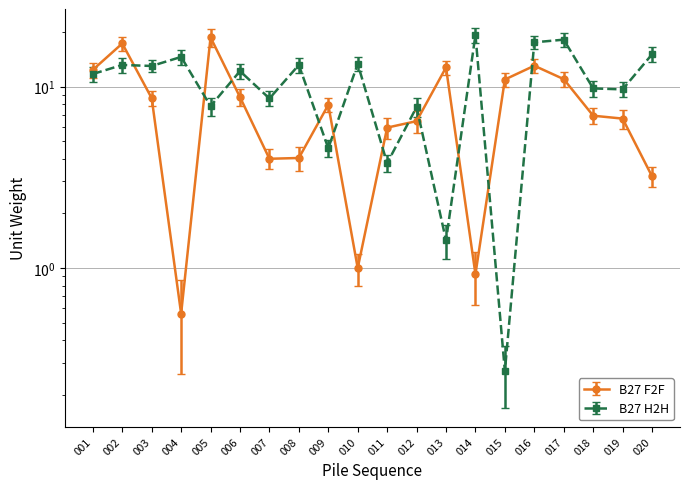

What is the difference between the cn2 values at 001 and 018?

2.0